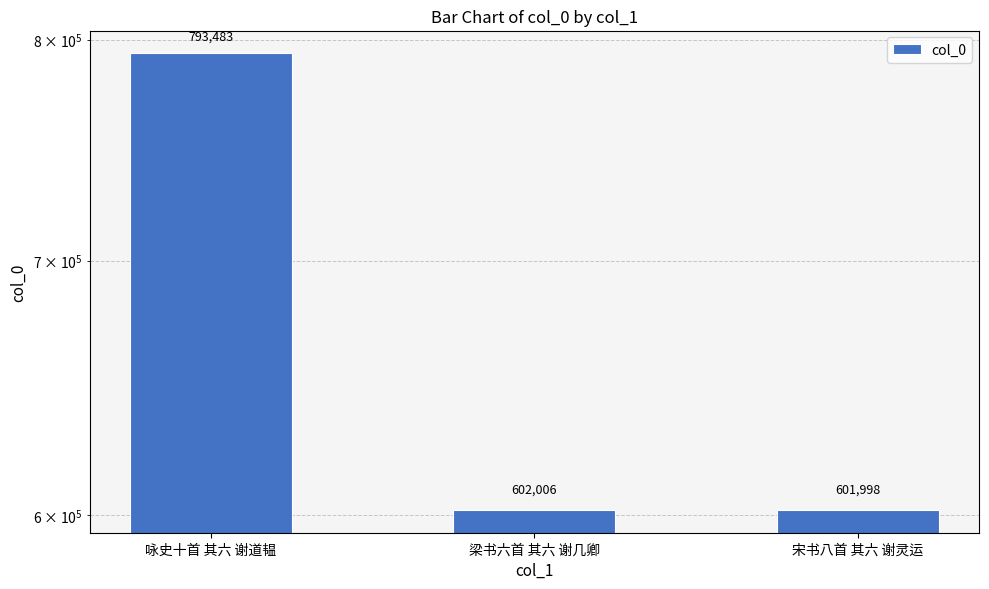

At which label is the value closest to 697740?

梁书六首 其六 谢几卿